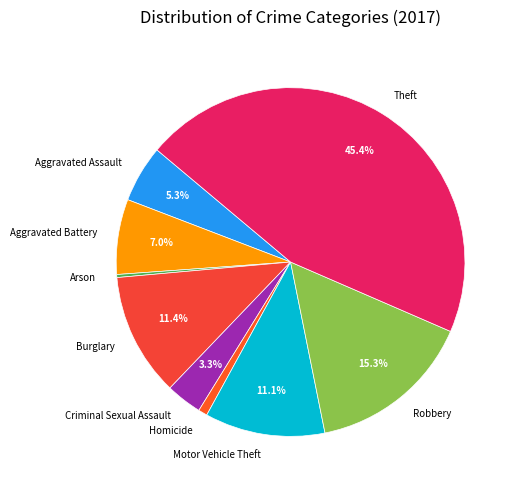

To the nearest percent, what is the average slice percentage?

11%